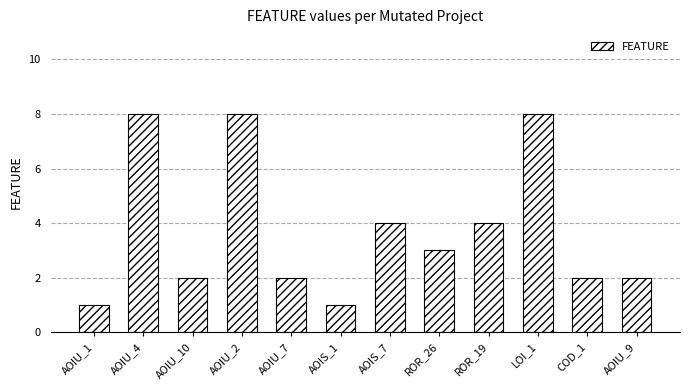

What is the ratio of the value at AOIU_9 to the value at AOIU_7?

1.0